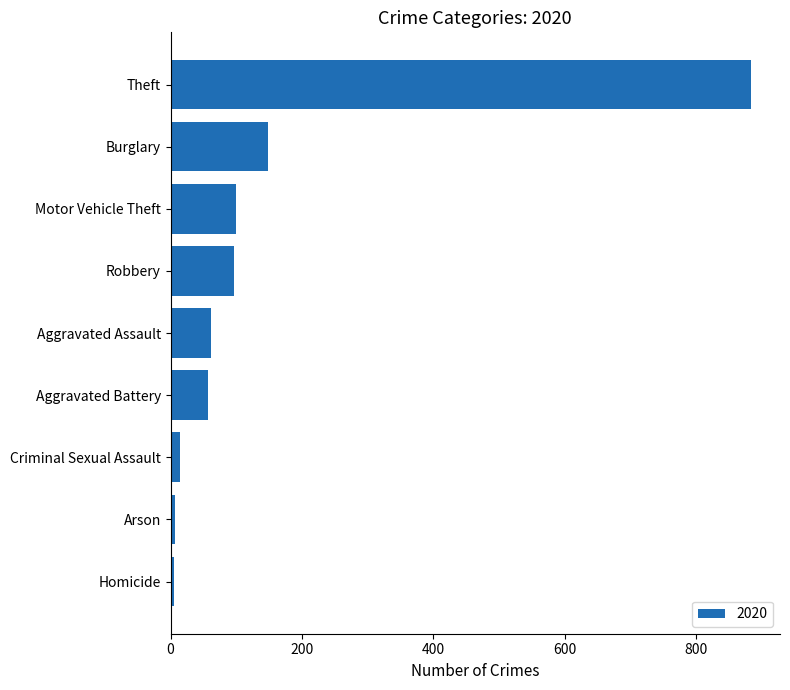

How many bars are there in total?

9